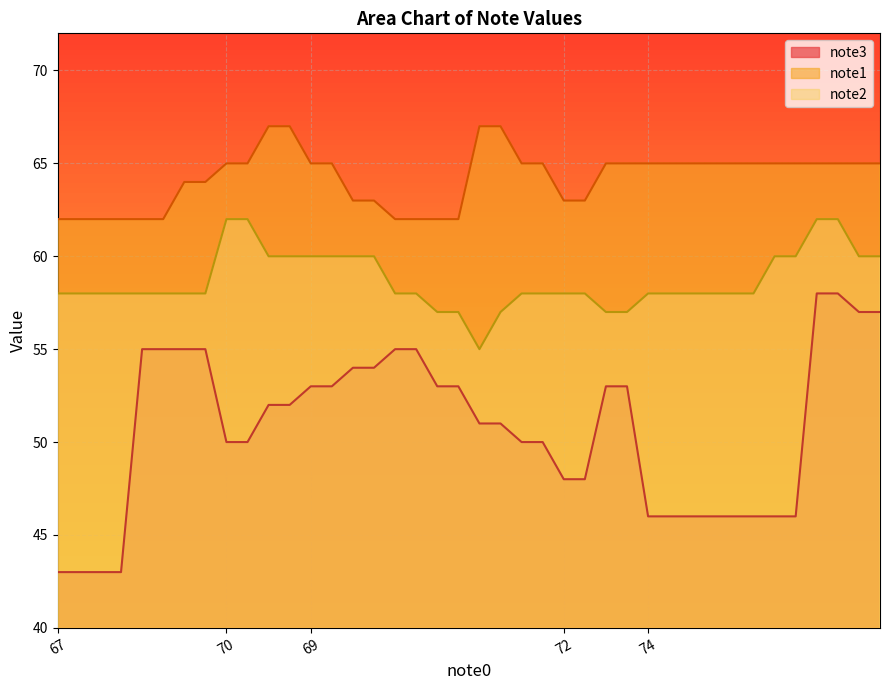

What is the spread (max minus min) of values at 69?

12